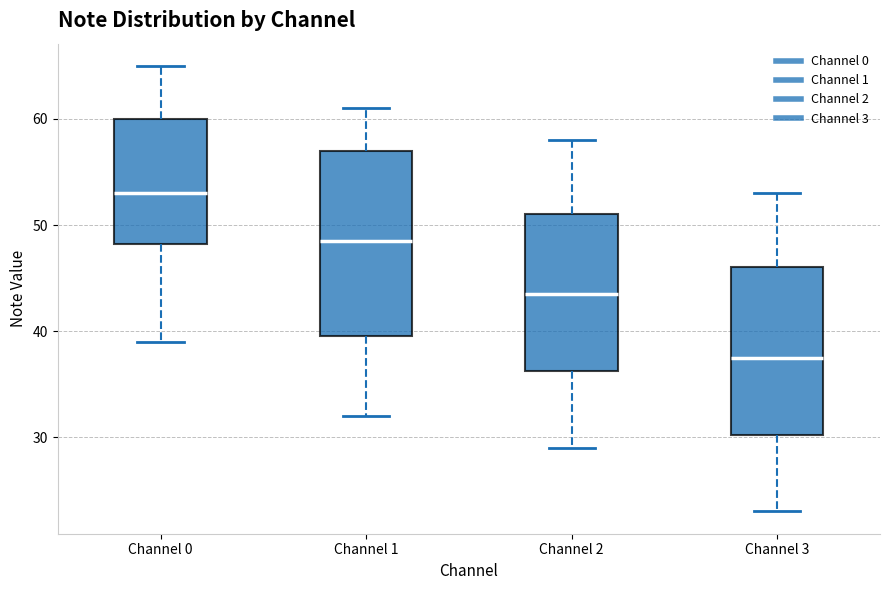

Which box's median line is the highest?

Channel 0